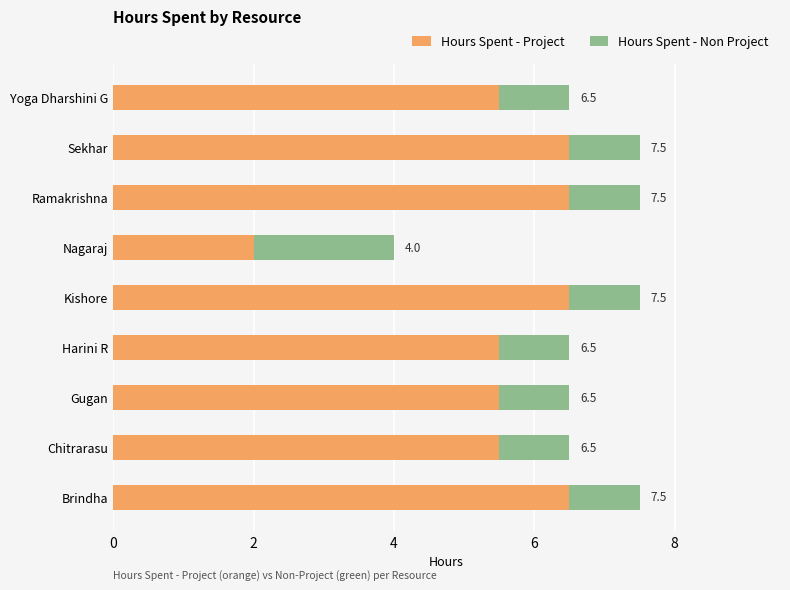

What are all the series names shown in the legend?

Hours Spent - Project, Hours Spent - Non Project